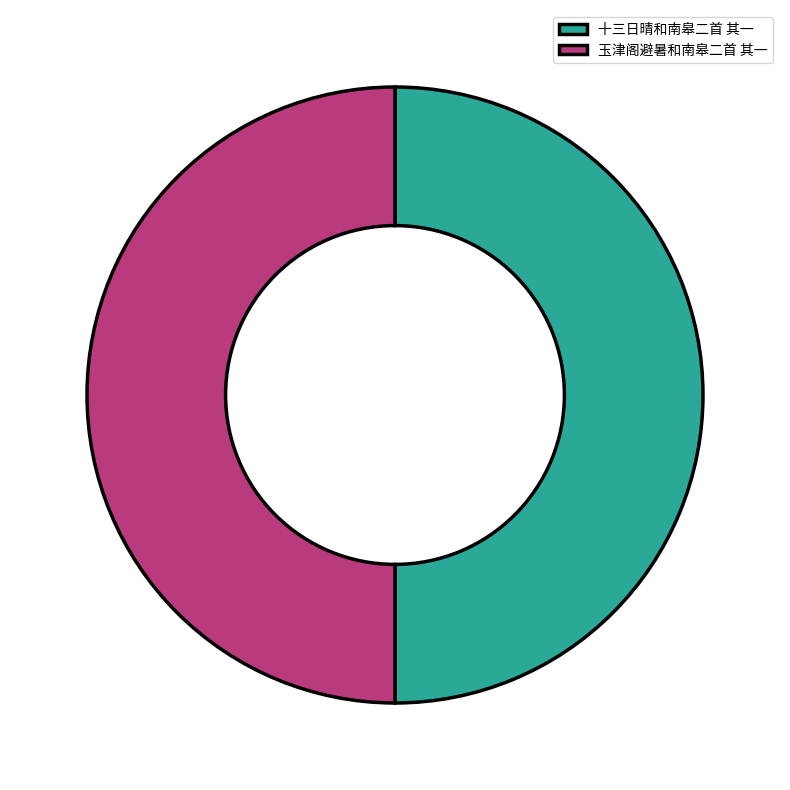

Is it true that 玉津阁避暑和南皋二首 其一 is 57% of the pie?

False